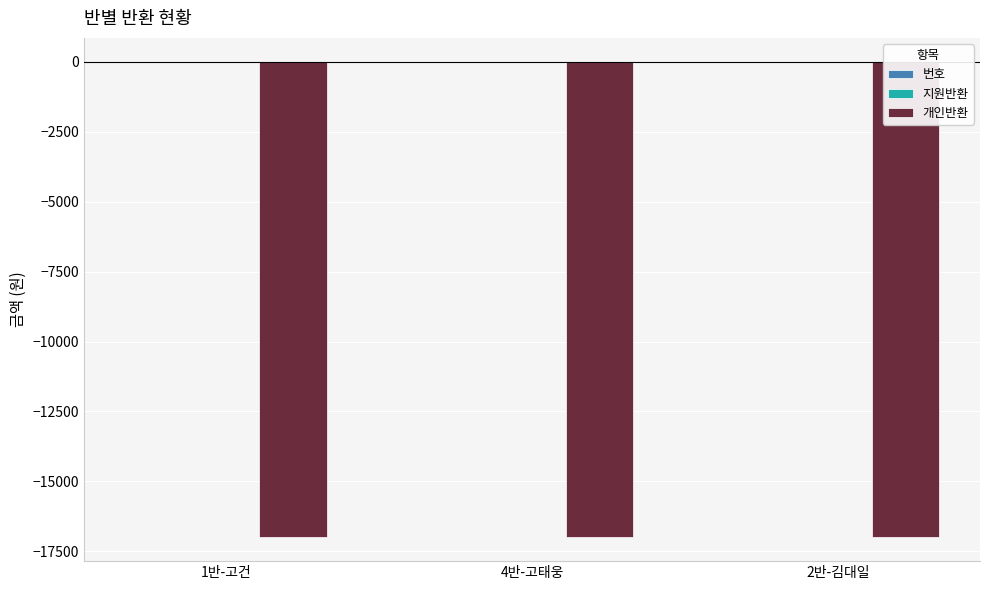

The value of 개인반환 at 4반-고태웅 is -17000. True or false?

True